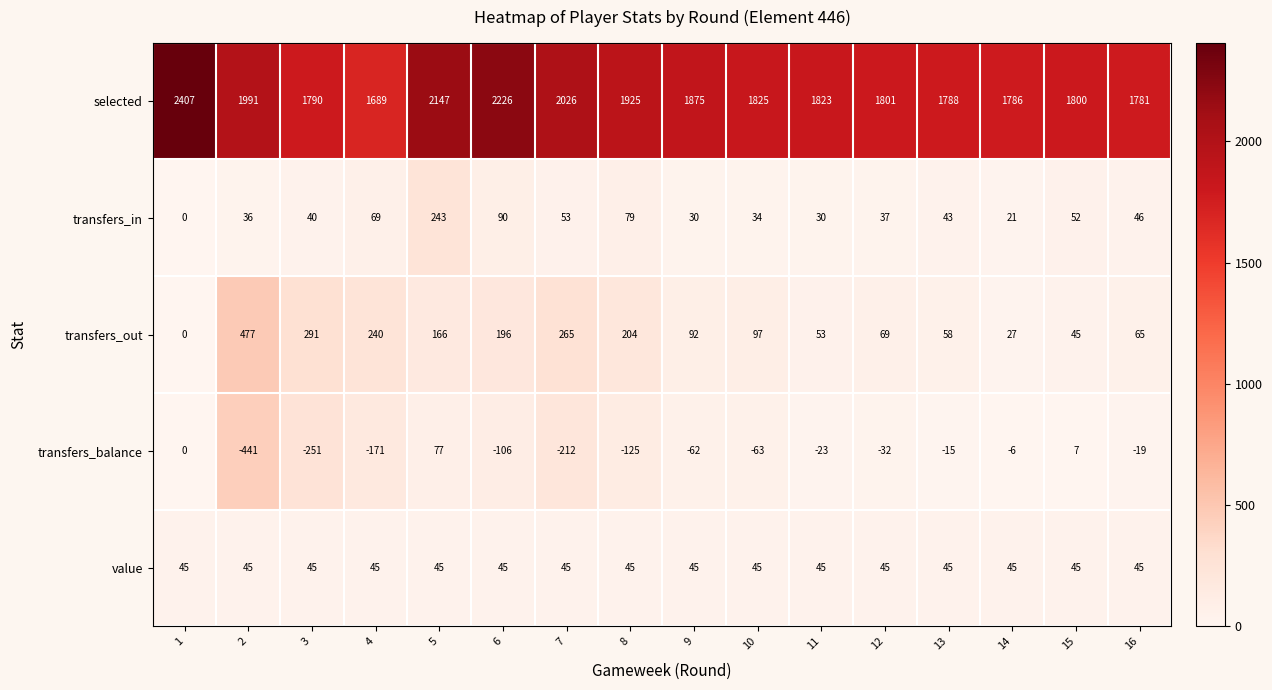

How many distinct data groups are displayed?

5